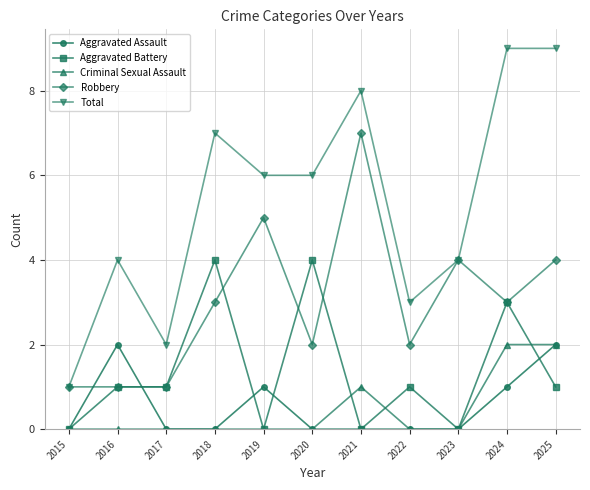

What is the maximum value shown in the chart?

9